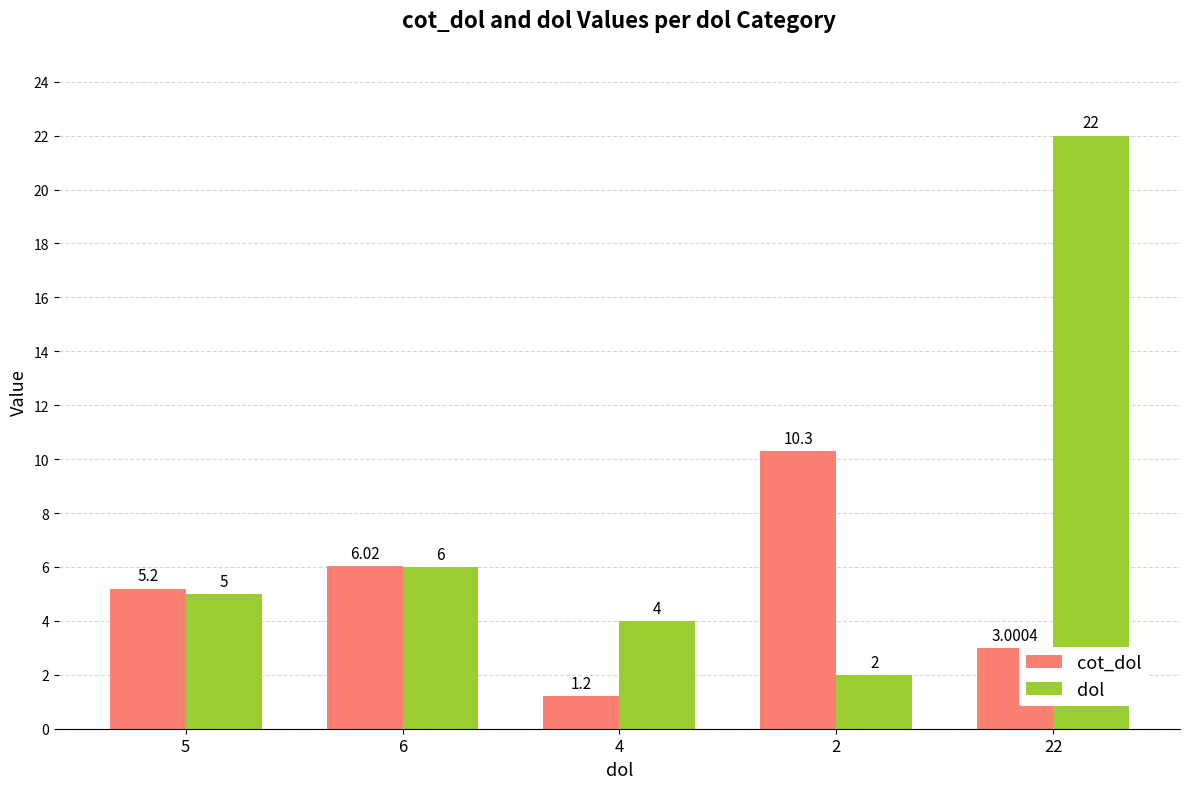

What is the minimum value shown in the chart?

1.2